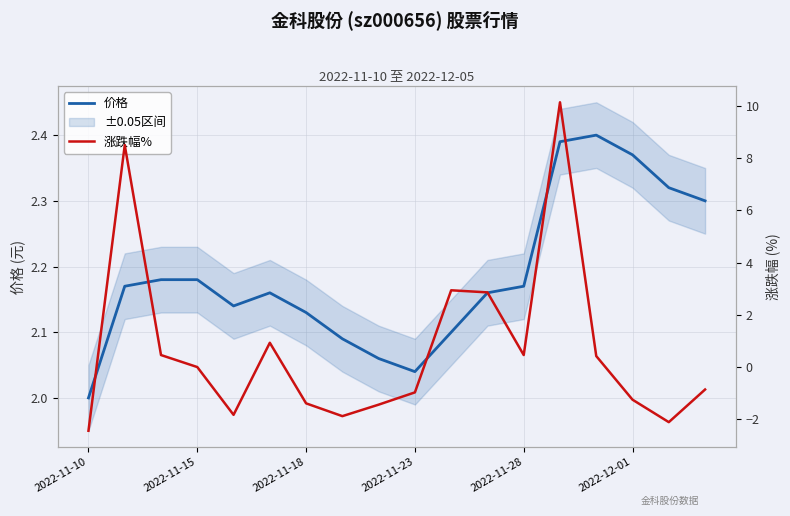

What is the value of the 价格 point at the 1st from the left?

2.0